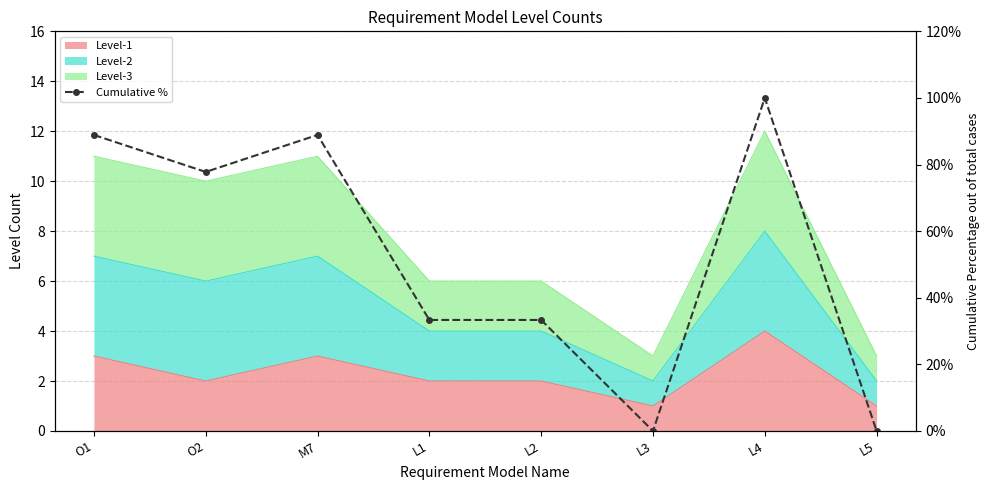

List the labels in order of value, largest first.

L4, O1, M7, O2, L1, L2, L3, L5